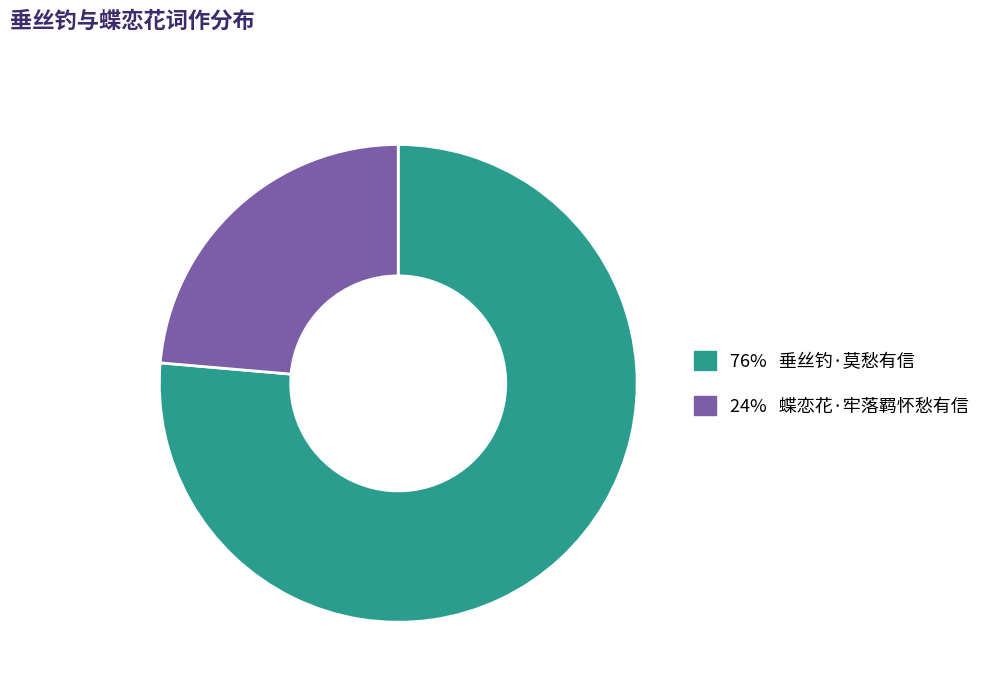

Do 24% 蝶恋花·牢落羁怀愁有信 and 76% 垂丝钓·莫愁有信 together represent more than half of the pie?

Yes